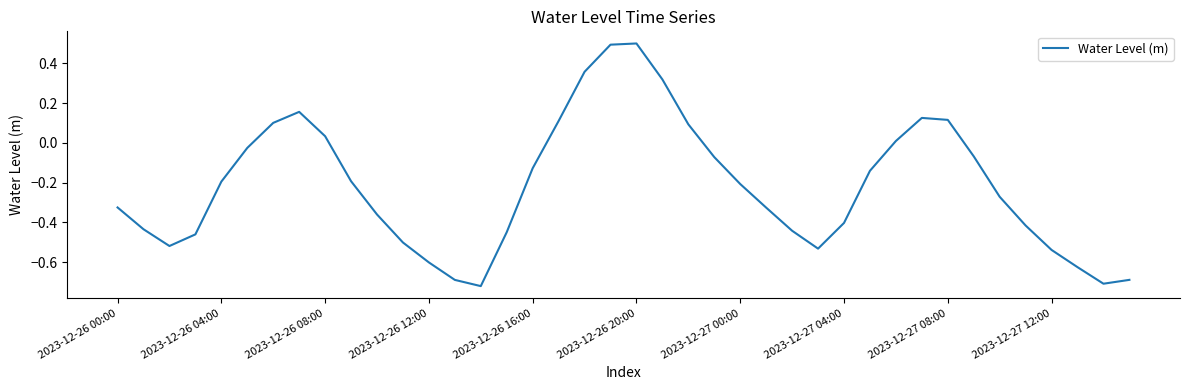

What is the maximum value shown in the chart?

0.5